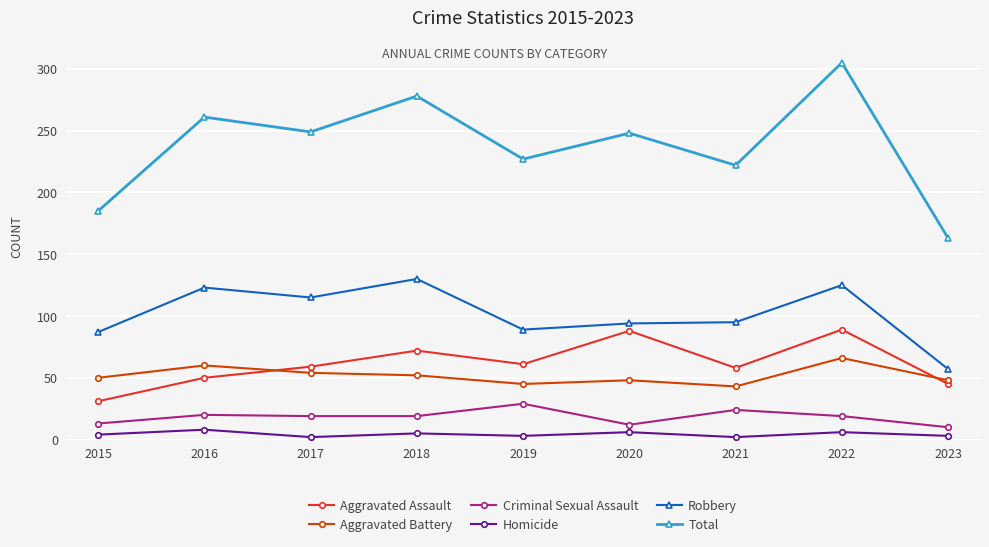

At 2021, list the series in order from smallest to largest.

Homicide, Criminal Sexual Assault, Aggravated Battery, Aggravated Assault, Robbery, Total